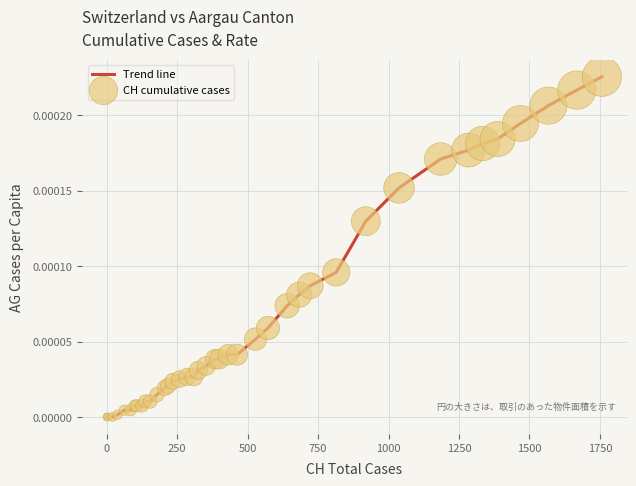

Does the chart have visible grid lines?

Yes